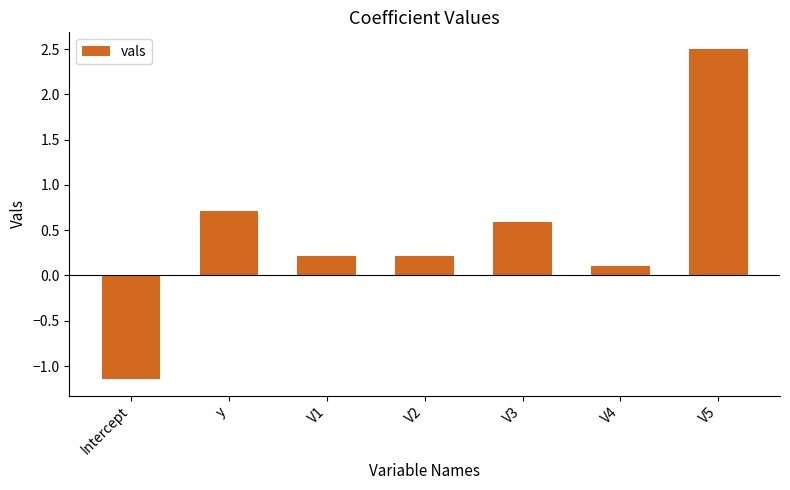

Is it true that the value at Intercept is -1.8?

False